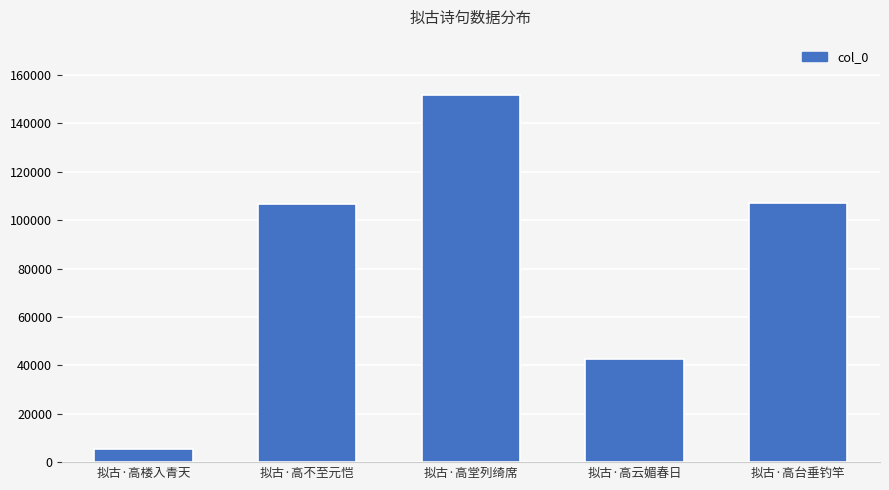

The chart shows a value of 106620 at 拟古·高不至元恺. True or false?

True